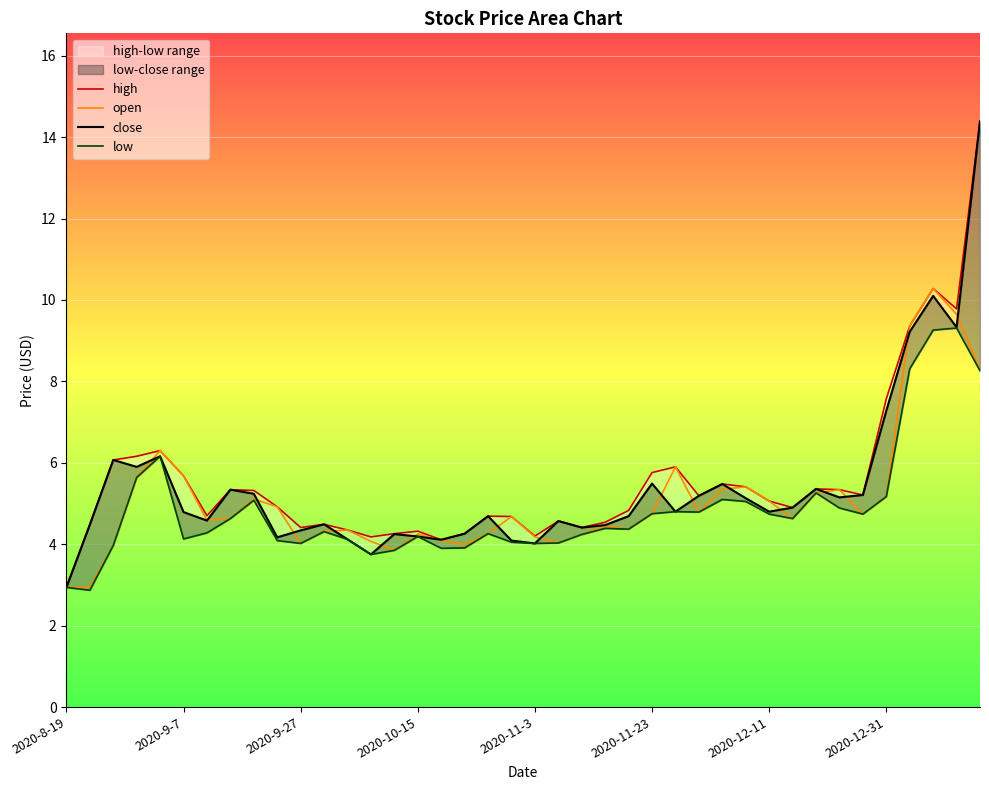

What is the greatest value displayed?

14.4